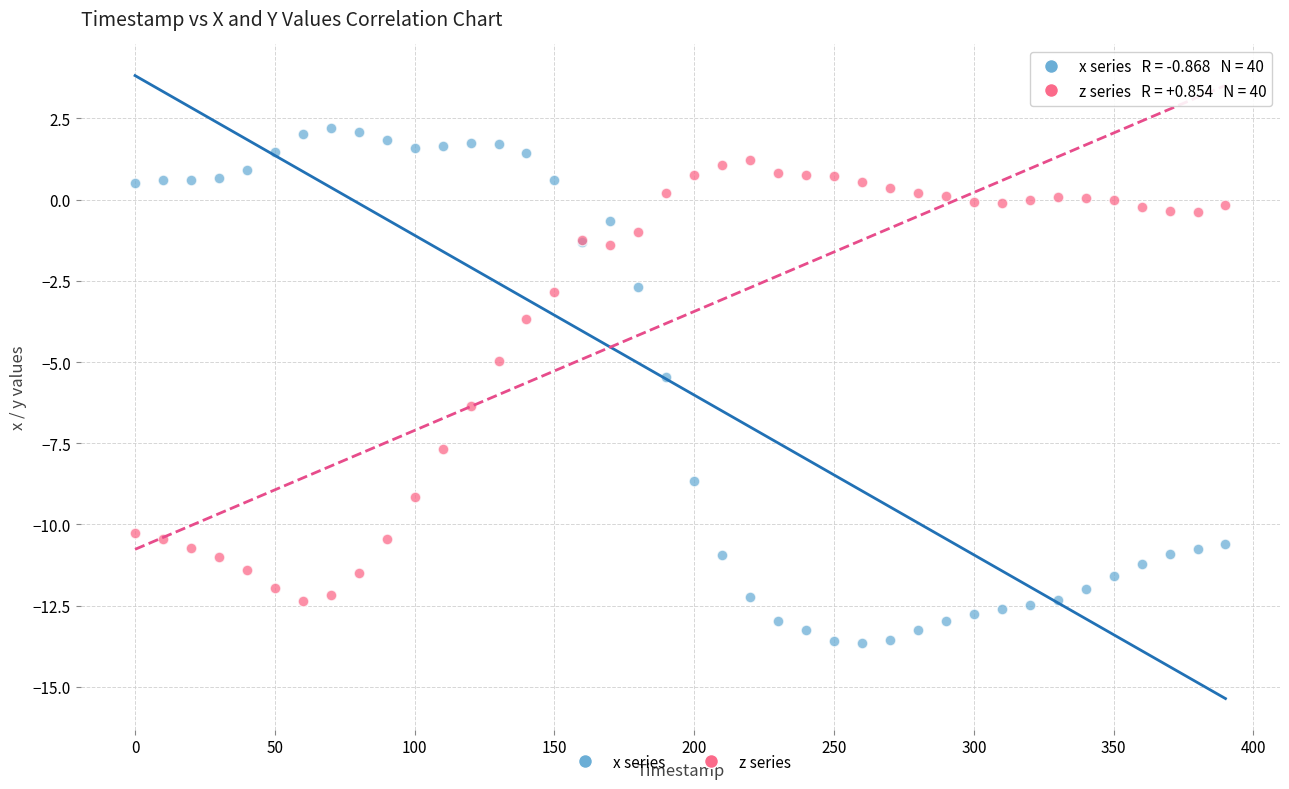

What is the X range (max minus min) for the scatter plot?

390.0